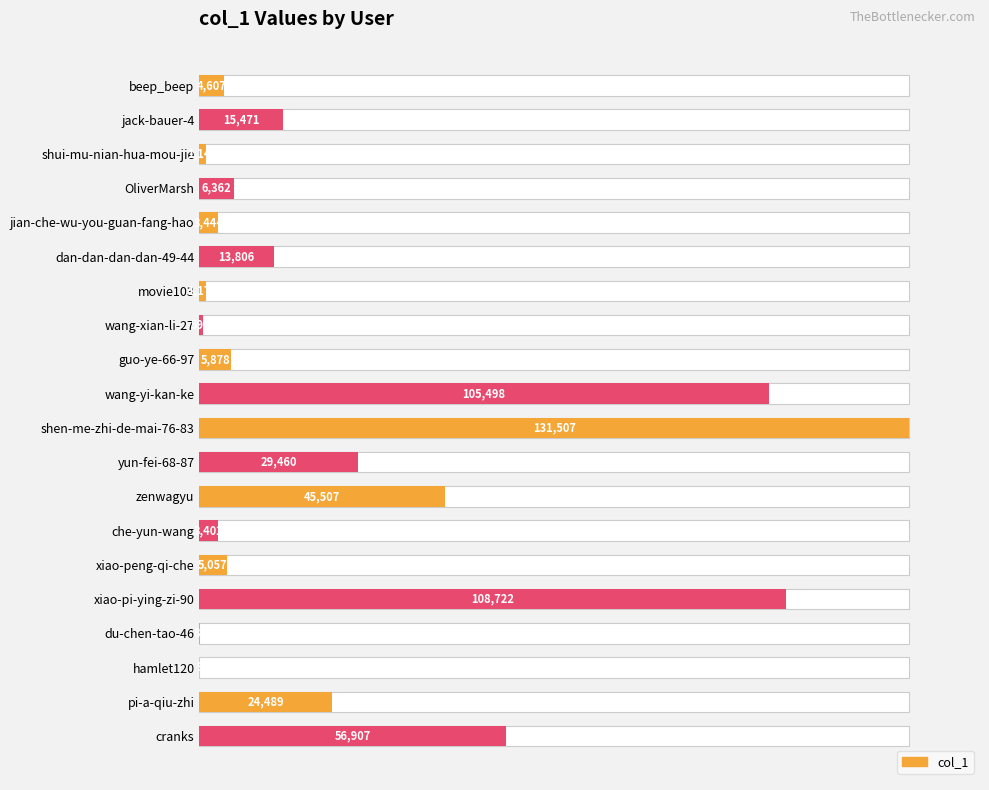

Reading right to left, what are all the values shown in this chart?

43.3	18.6	0.0	0.1	82.7	3.8	2.6	34.6	22.4	100.0	80.2	4.5	0.5	0.9	10.5	2.6	4.8	0.9	11.8	3.5